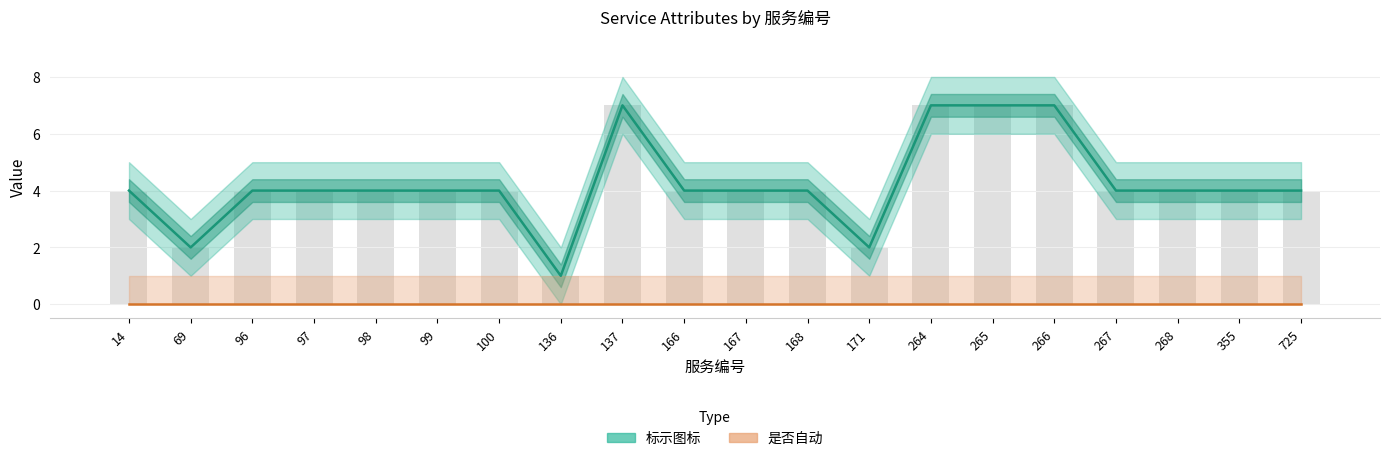

What is the total value across all series at 137?

7